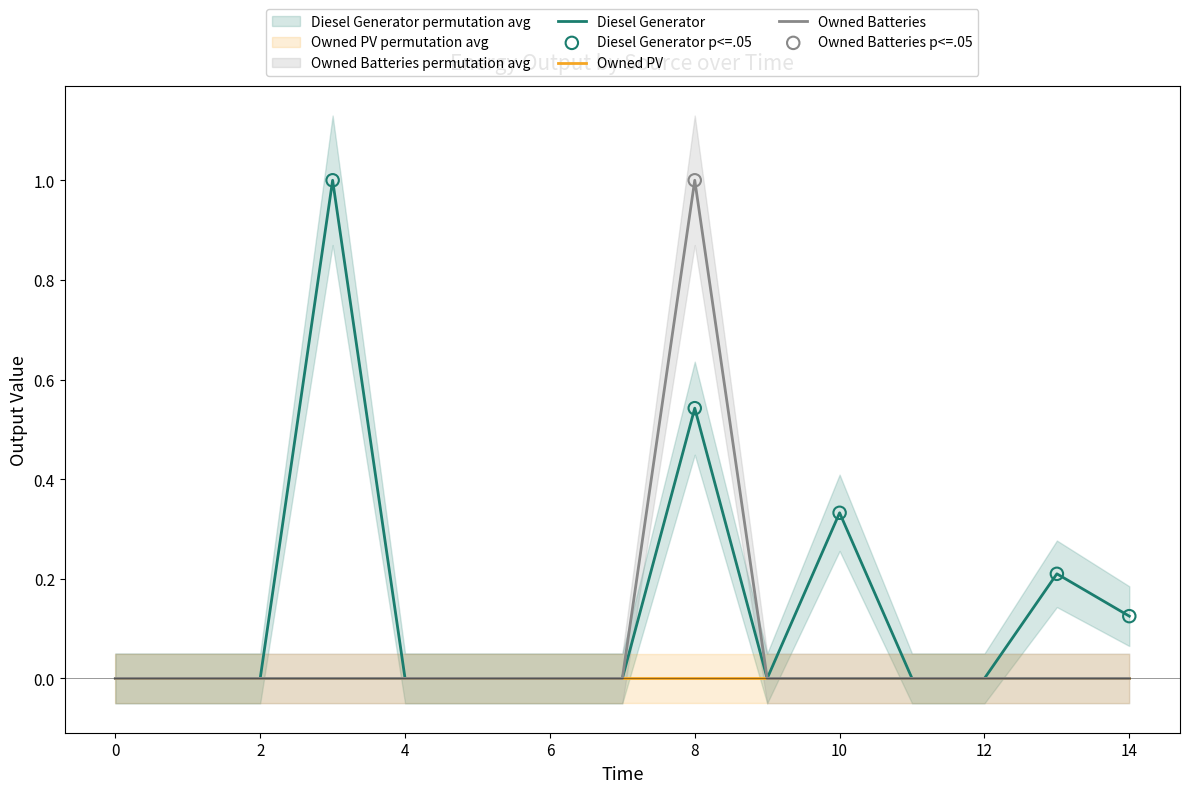

Is the value of Owned Batteries at 1 greater than the value of Diesel Generator at 6?

No